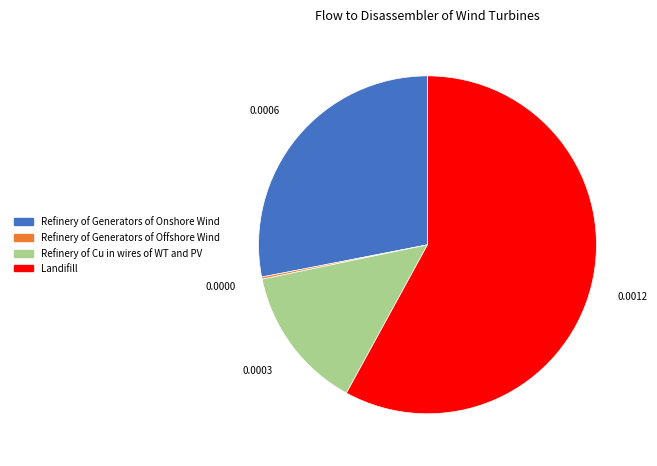

Which category has the biggest portion of the pie?

Landifill